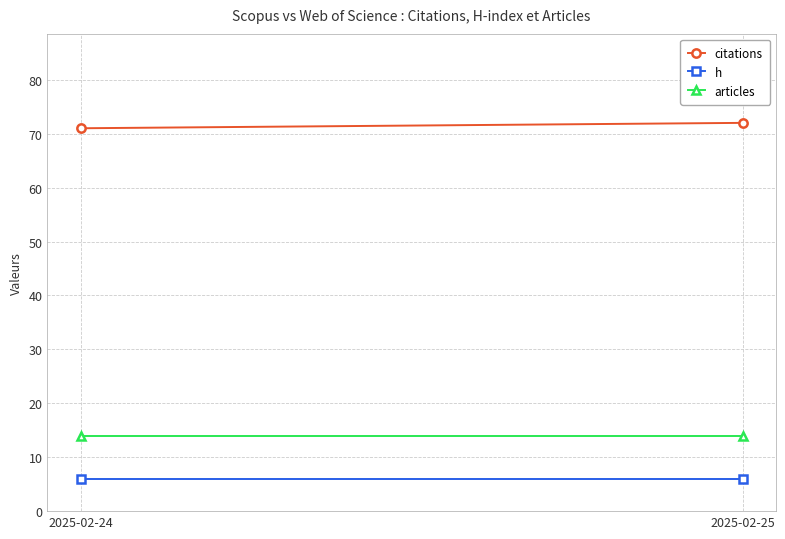

At which category is the sum across all series the highest?

2025-02-25